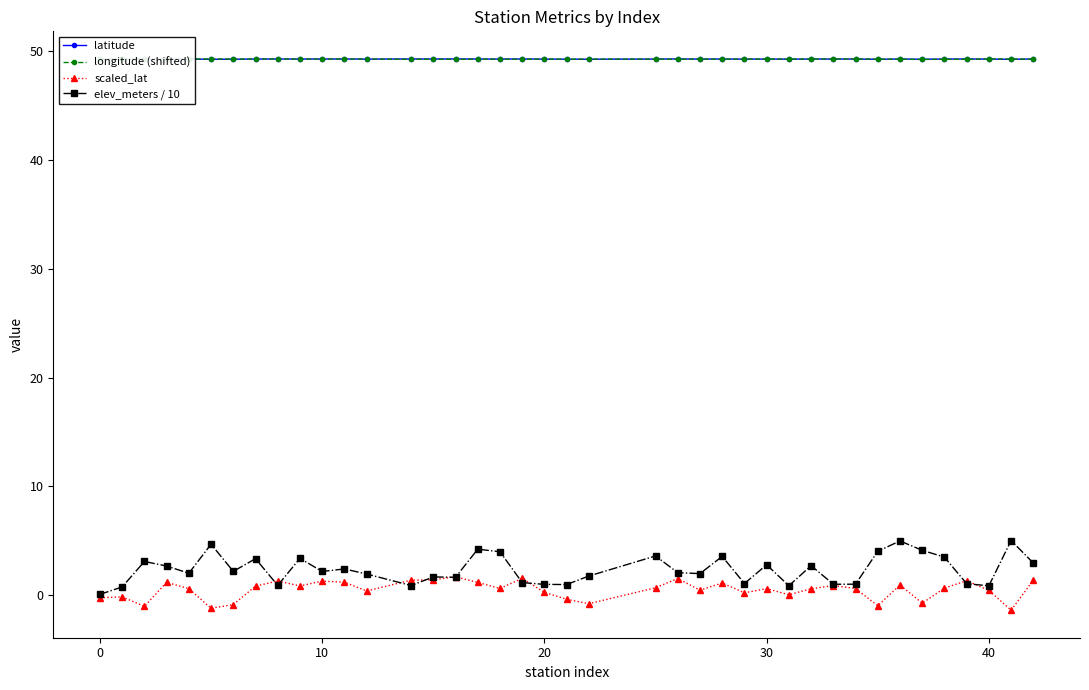

How many interior local valleys does the longitude (shifted) series have?

11